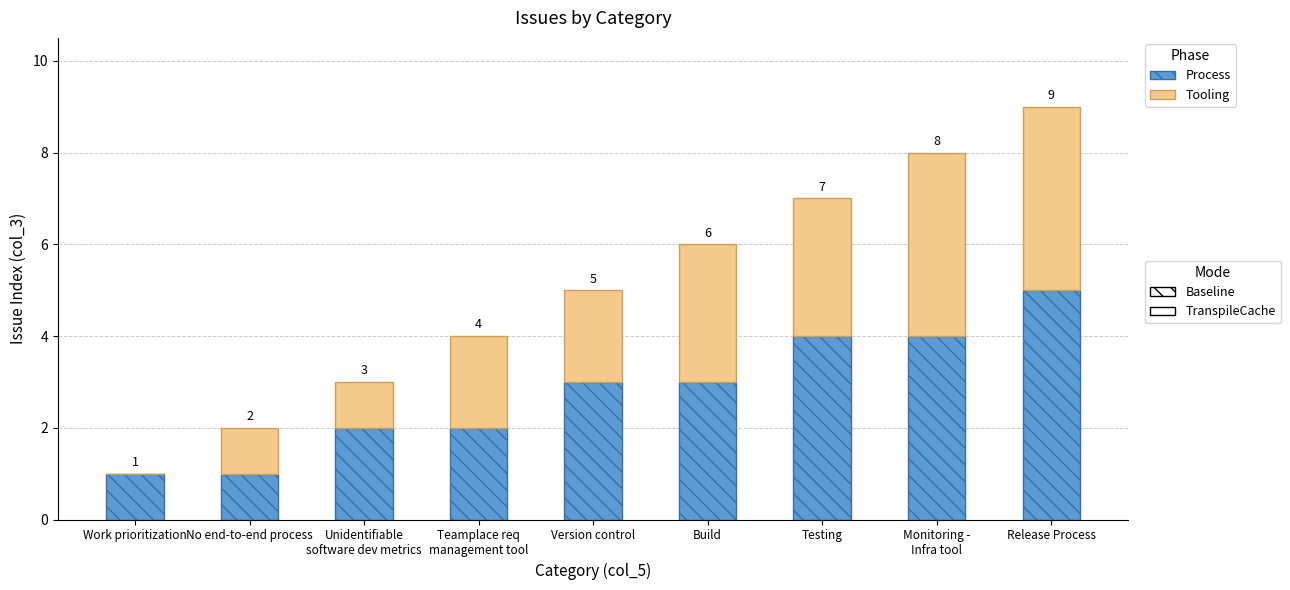

At which category is the sum across all series the highest?

Release Process